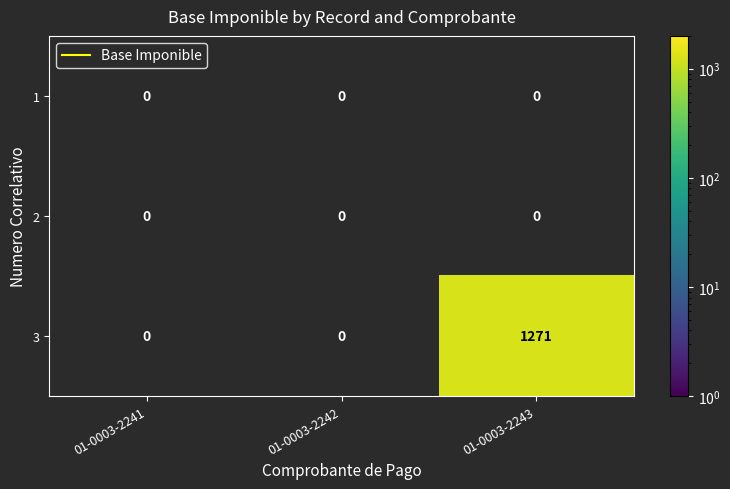

Which category has the highest value across all series?

01-0003-2243